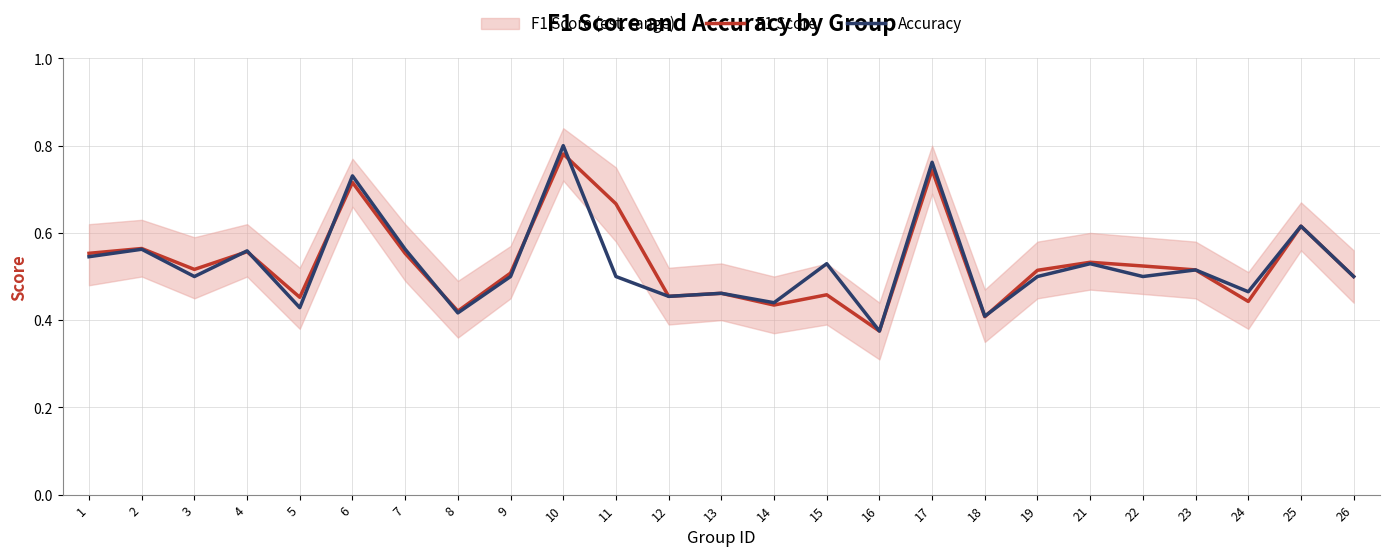

At 25, list the series in order from smallest to largest.

F1 Score, Accuracy